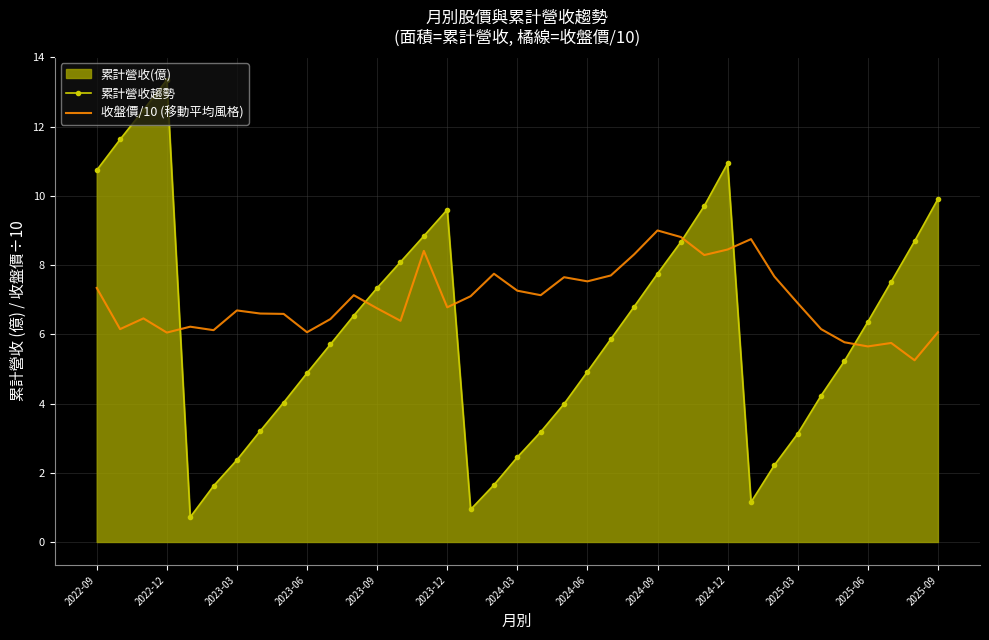

Which label corresponds to the largest value in the chart?

2022-12